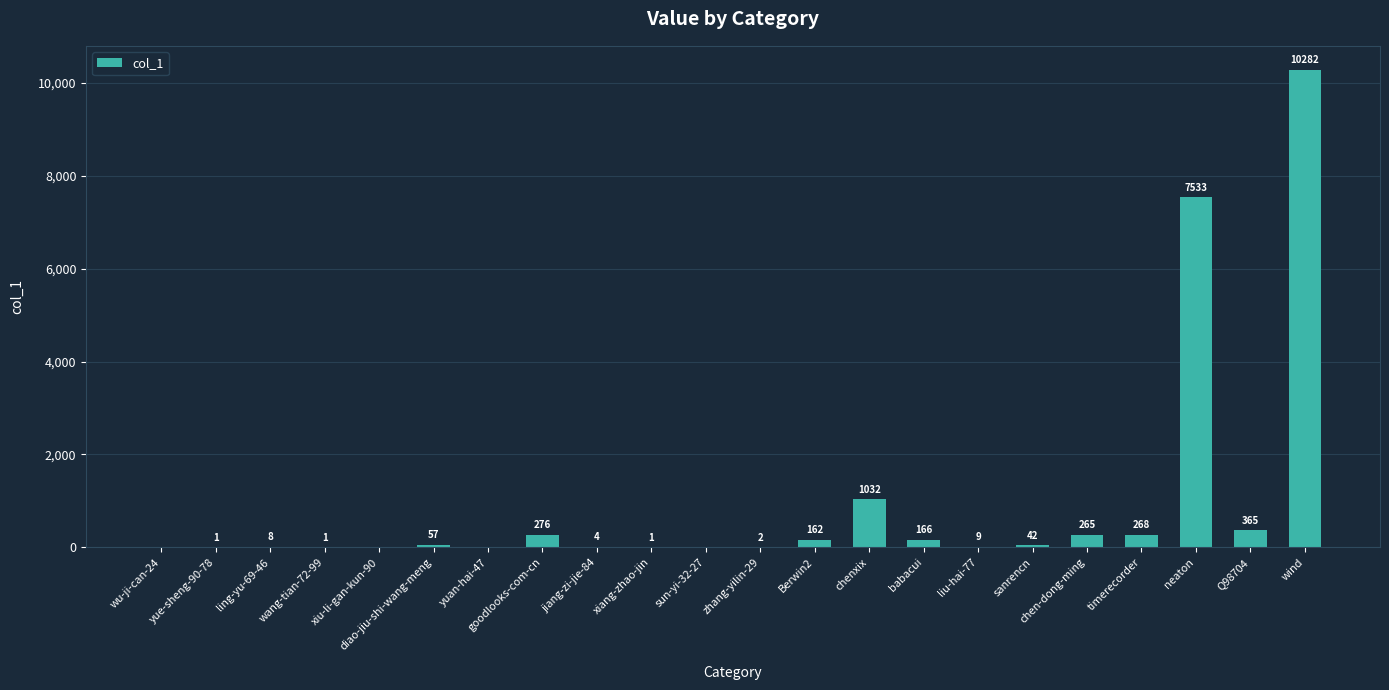

How many values are above zero?

18